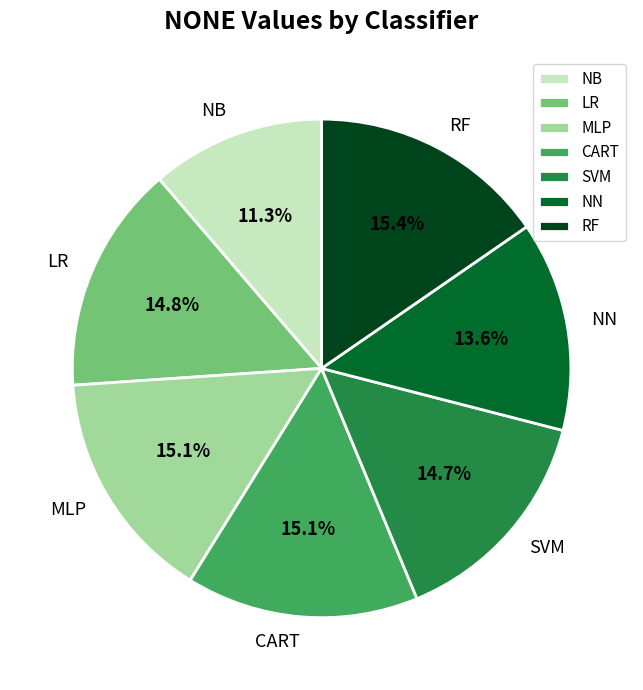

Combined, do SVM and NN account for over 50%?

No